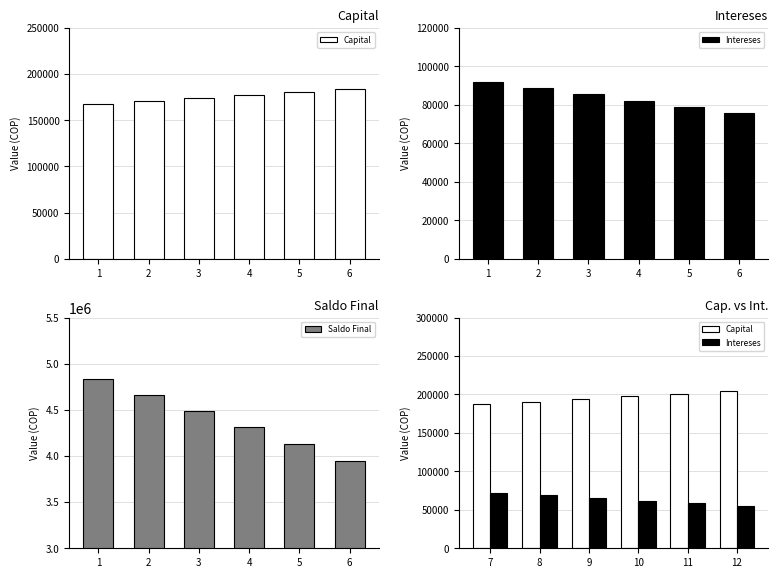

At how many categories does at least one series exceed 4799696?

1